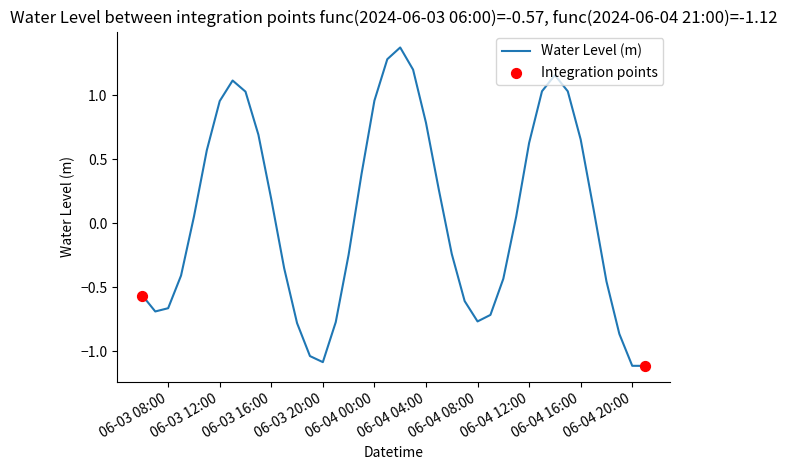

What is the difference between the maximum and minimum values?

2.5